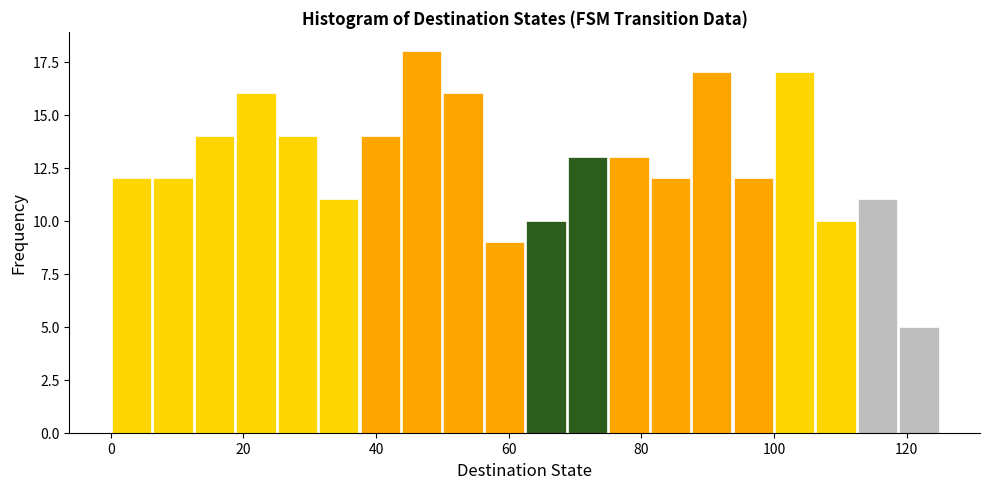

Read against the x-axis, roughly where is the centre of the tallest bar?

46